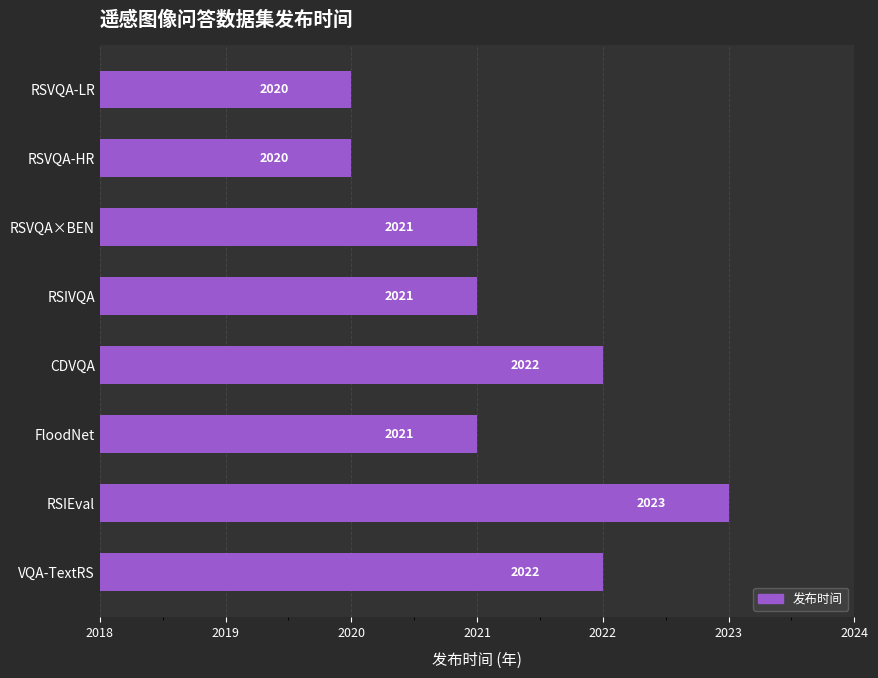

What position from the top is RSVQA-LR?

1